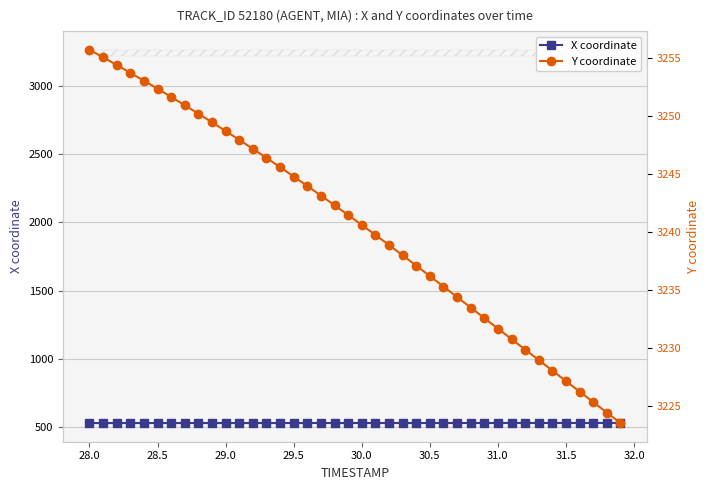

Reading left to right, what are all the values shown in this chart?

X coordinate: 528.6	528.6	528.6	528.7	528.7	528.7	528.7	528.7	528.7	528.7	528.7	528.7	528.7	528.8	528.8	528.8	528.8	528.8	528.8	528.8	528.8	528.8	528.9	528.9	528.9	528.9	528.9	529.0	529.0	529.0	529.0	529.1	529.1	529.1	529.1	529.2	529.2	529.2	529.2	529.3
Y coordinate: 3255.7	3255.1	3254.4	3253.7	3253.0	3252.3	3251.6	3250.9	3250.2	3249.4	3248.7	3247.9	3247.2	3246.4	3245.6	3244.8	3243.9	3243.1	3242.3	3241.4	3240.6	3239.7	3238.9	3238.0	3237.1	3236.2	3235.3	3234.4	3233.5	3232.6	3231.7	3230.7	3229.8	3228.9	3228.0	3227.1	3226.2	3225.3	3224.4	3223.5